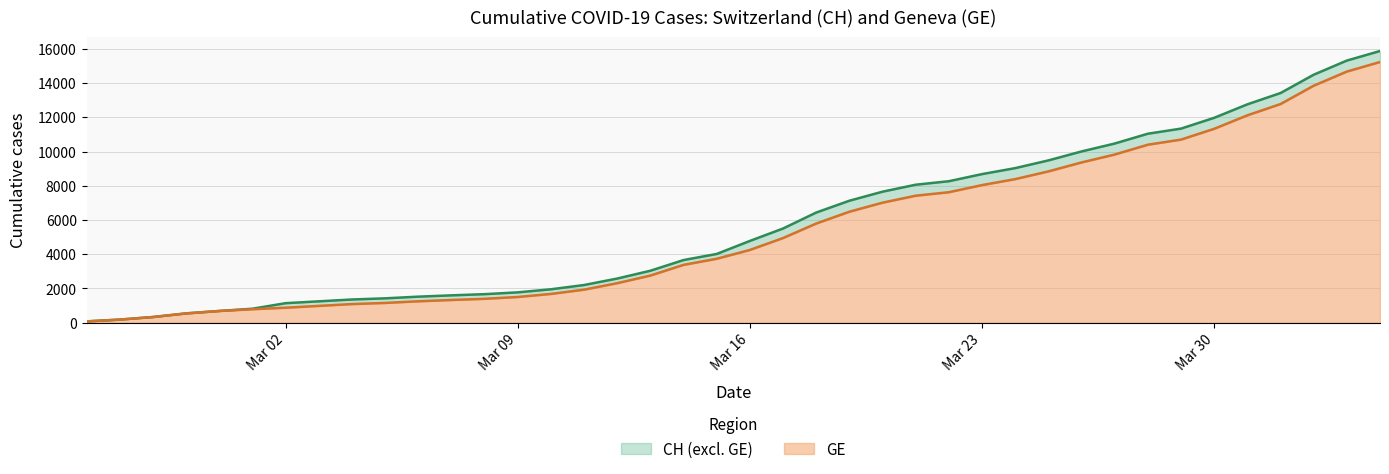

Does the chart have visible grid lines?

Yes